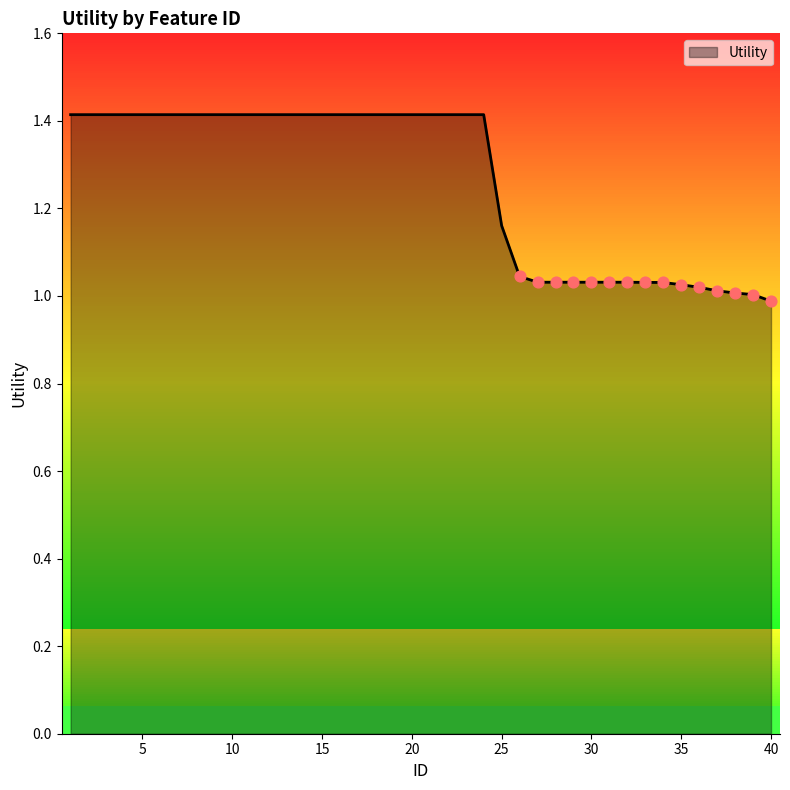

What is the change in value from 13 to 34?

-0.4